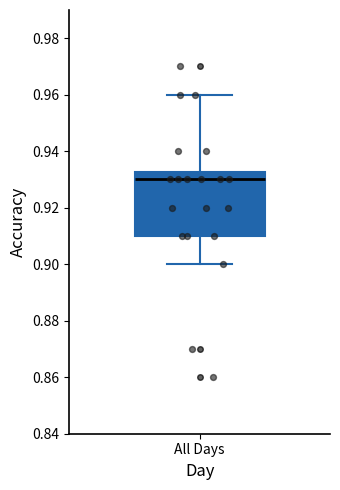

Where does the median line of the box for All Days sit on the y-axis? The values are not printed on the chart, so give them approximately, as read against the axis.

0.930